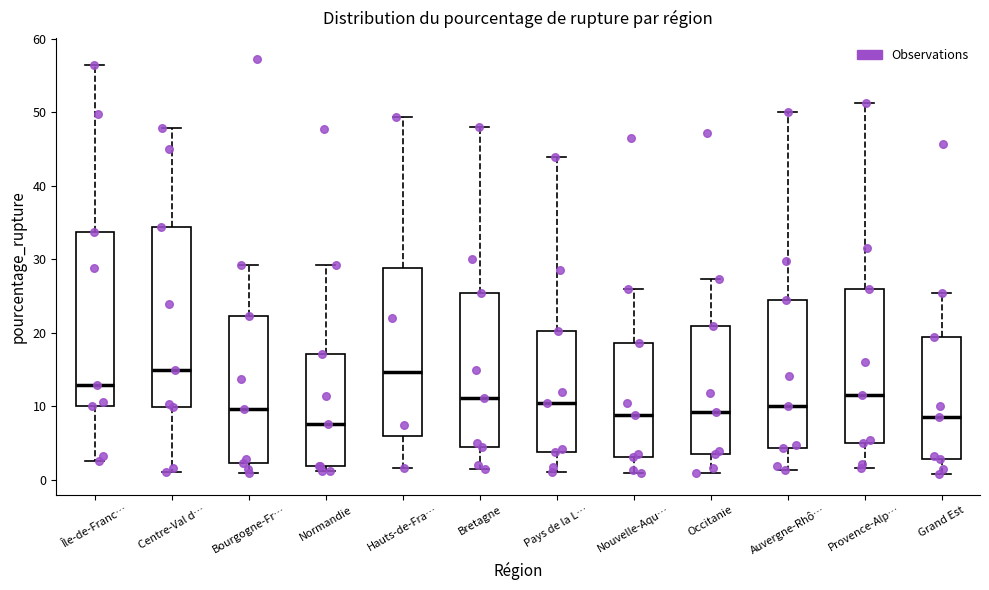

Reading left to right, transcribe this box plot: for each box, give where its median line is, the range the box spans, and where its two whiskers end, as read against the y-axis. The values are not printed on the chart, so give them approximately, as read against the axis.

Île-de-Franc…: median 13, box 10 to 34, whiskers 3 to 56
Centre-Val d…: median 15, box 10 to 34, whiskers 1 to 48
Bourgogne-Fr…: median 10, box 2 to 22, whiskers 1 to 29
Normandie: median 8, box 2 to 17, whiskers 1 to 29
Hauts-de-Fra…: median 15, box 6 to 29, whiskers 2 to 49
Bretagne: median 11, box 5 to 26, whiskers 2 to 48
Pays de la L…: median 11, box 4 to 20, whiskers 1 to 44
Nouvelle-Aqu…: median 9, box 3 to 19, whiskers 1 to 26
Occitanie: median 9, box 4 to 21, whiskers 1 to 27
Auvergne-Rhô…: median 10, box 4 to 25, whiskers 1 to 50
Provence-Alp…: median 12, box 5 to 26, whiskers 2 to 51
Grand Est: median 9, box 3 to 20, whiskers 1 to 26